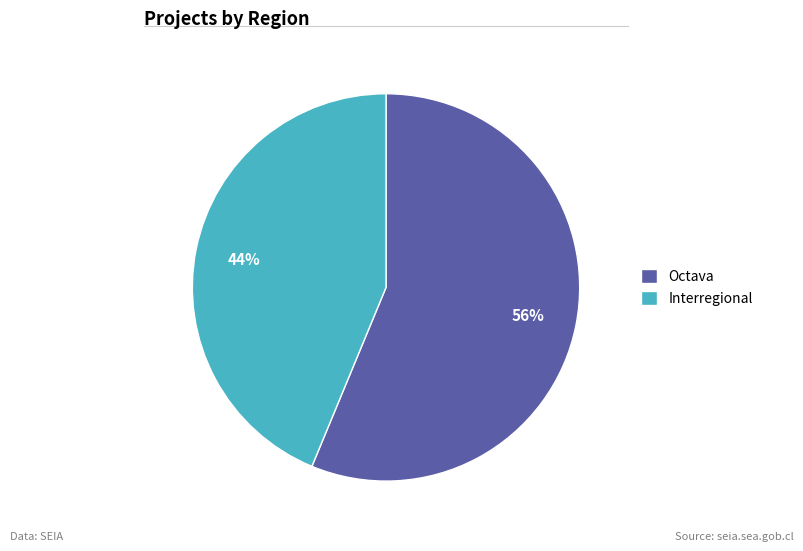

To the nearest percent, what is the average slice percentage?

50%